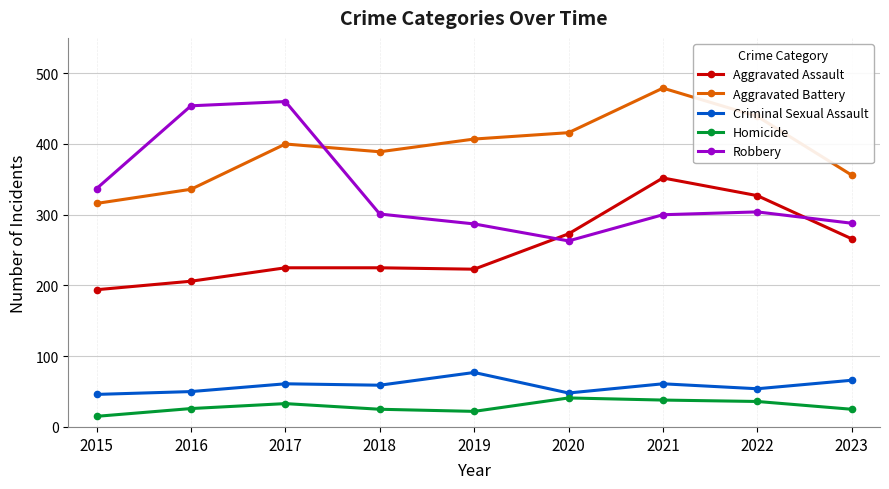

Count the number of categories in the chart.

9